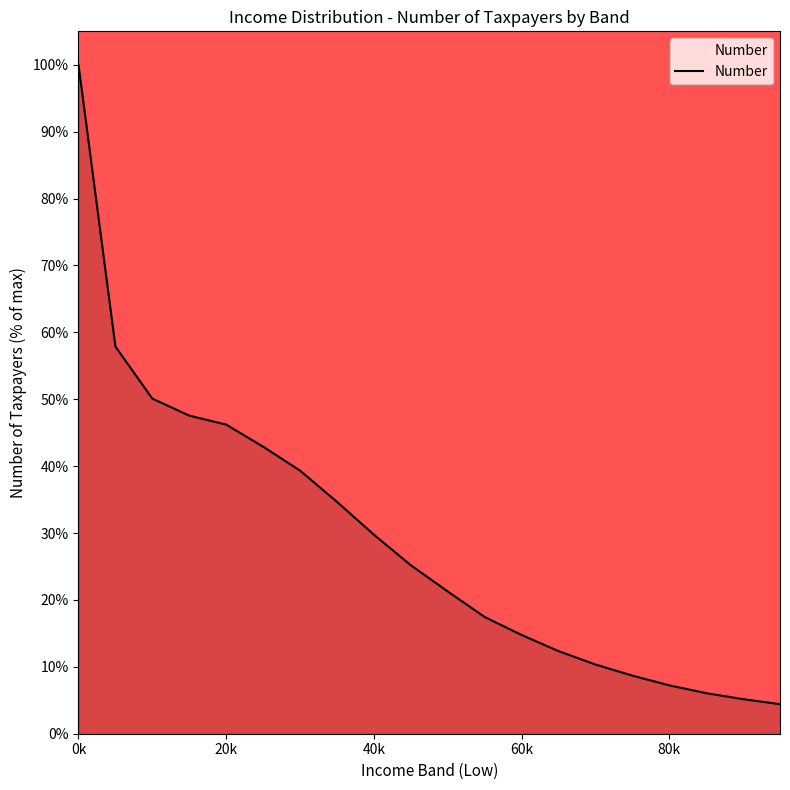

How many lines are shown in the chart?

1